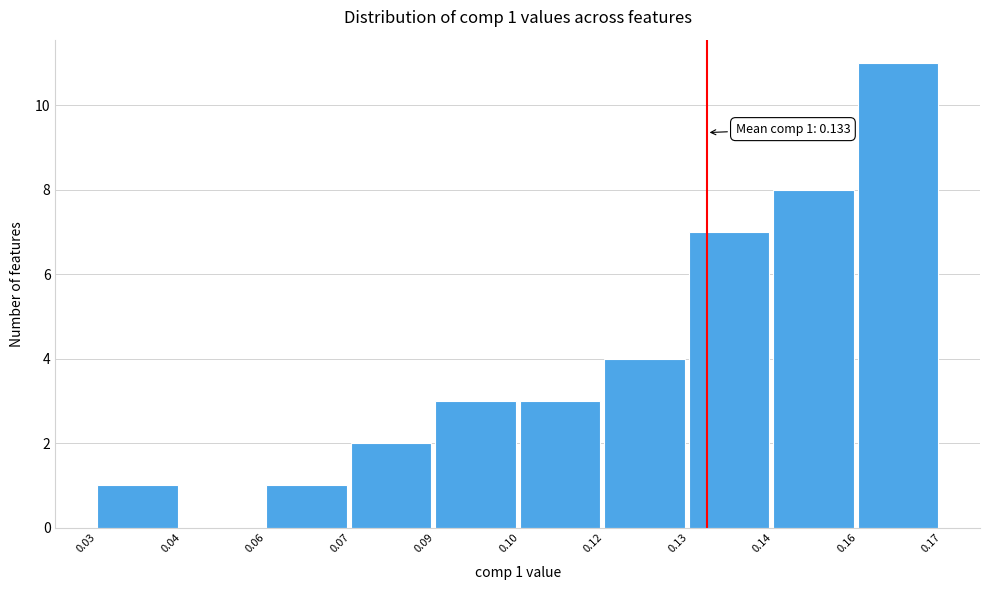

Reading left to right, list all the values displayed in this chart.

0.03=1	0.04=0	0.06=1	0.07=2	0.09=3	0.10=3	0.12=4	0.13=7	0.14=8	0.16=11